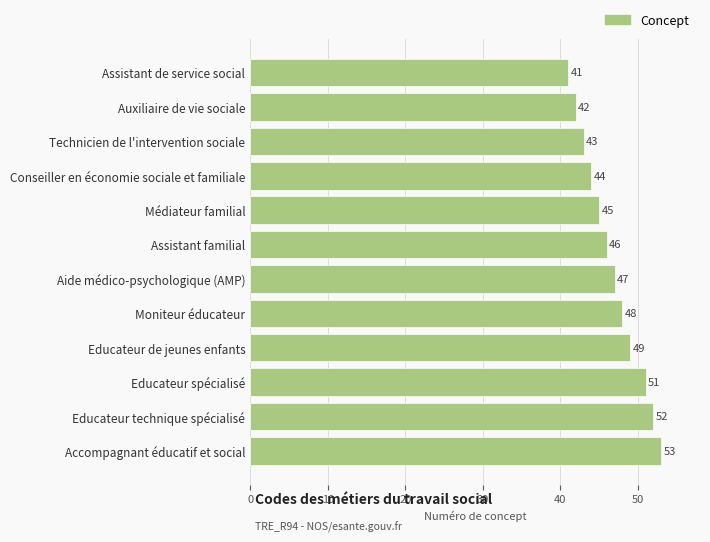

What is the difference between the maximum and minimum values?

12